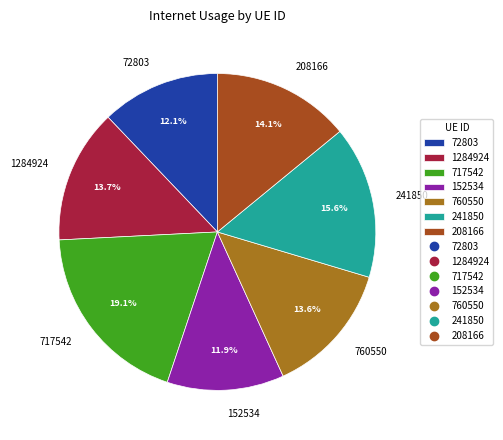

What percentage is the 152534 slice, to the nearest percent?

12%